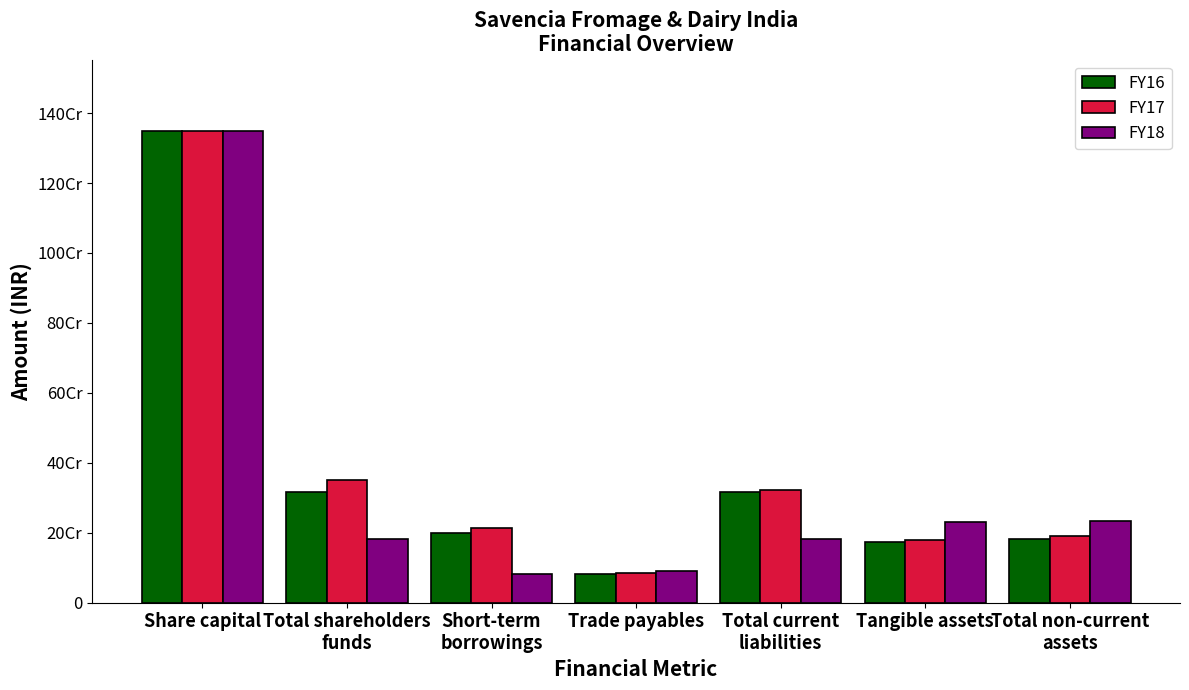

Which series has the largest range (max minus min)?

FY18